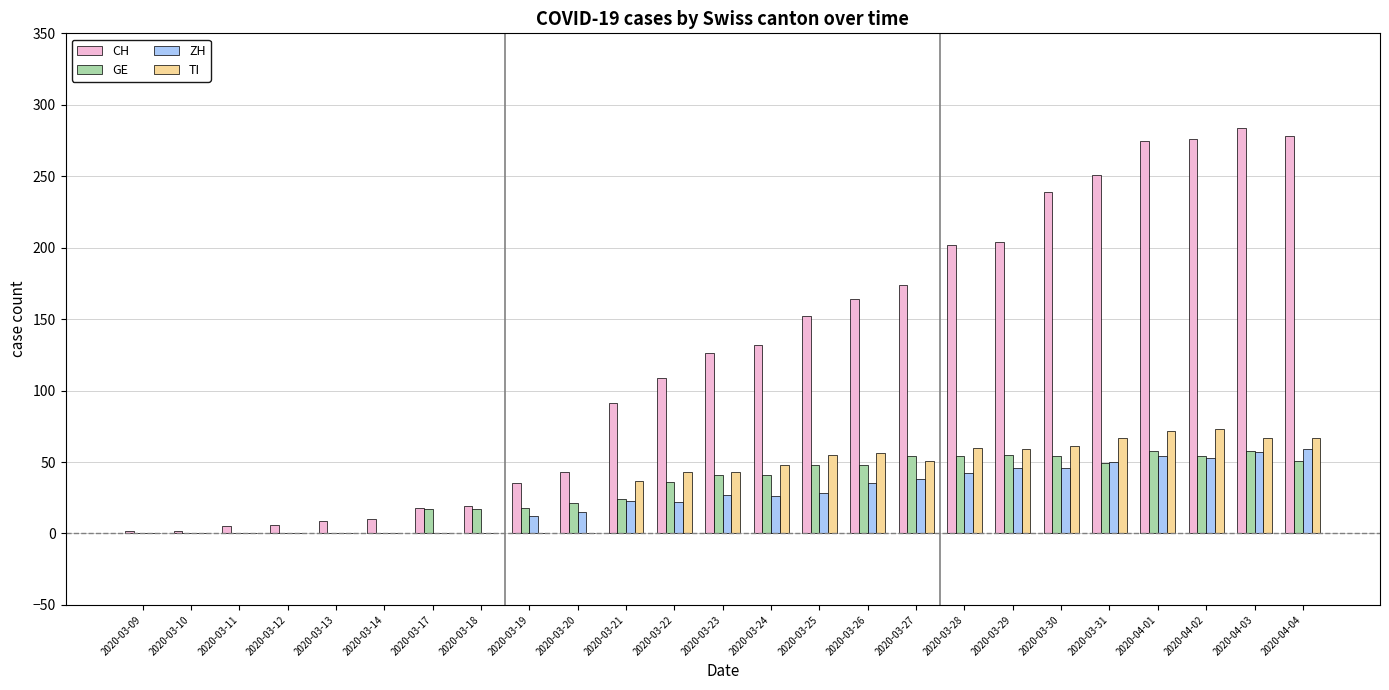

Is it true that ZH equals 0 at 2020-03-12?

True